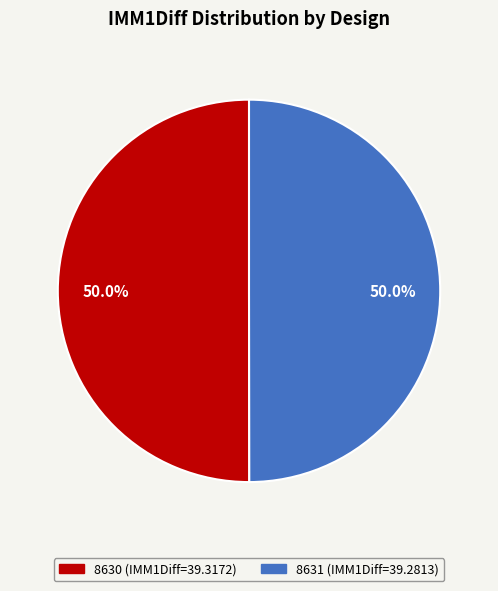

To the nearest percent, what portion does 8630 represent?

50%